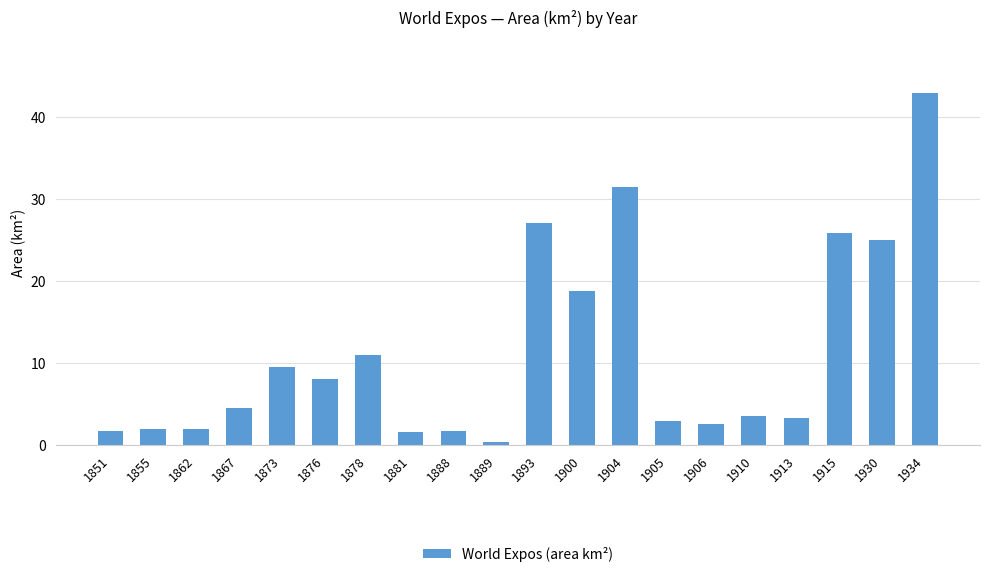

What value does the data have at 1855?

2.0